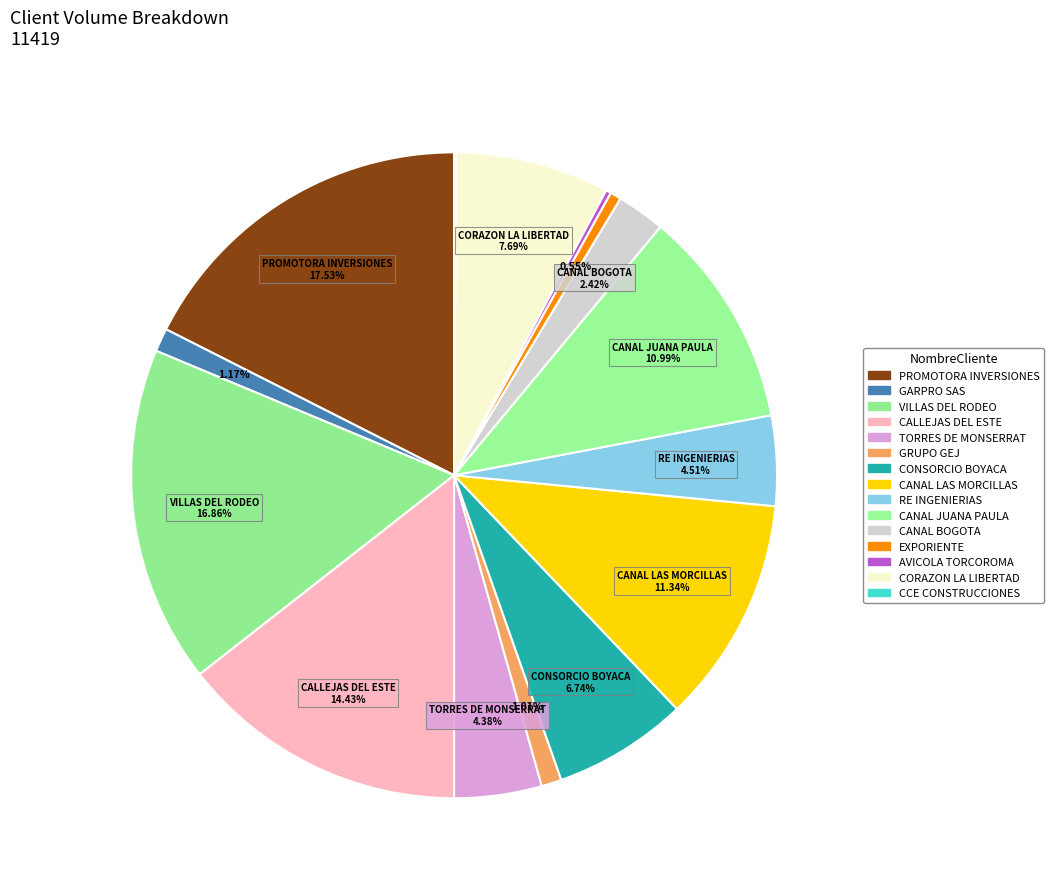

How many segments does this pie chart have?

15